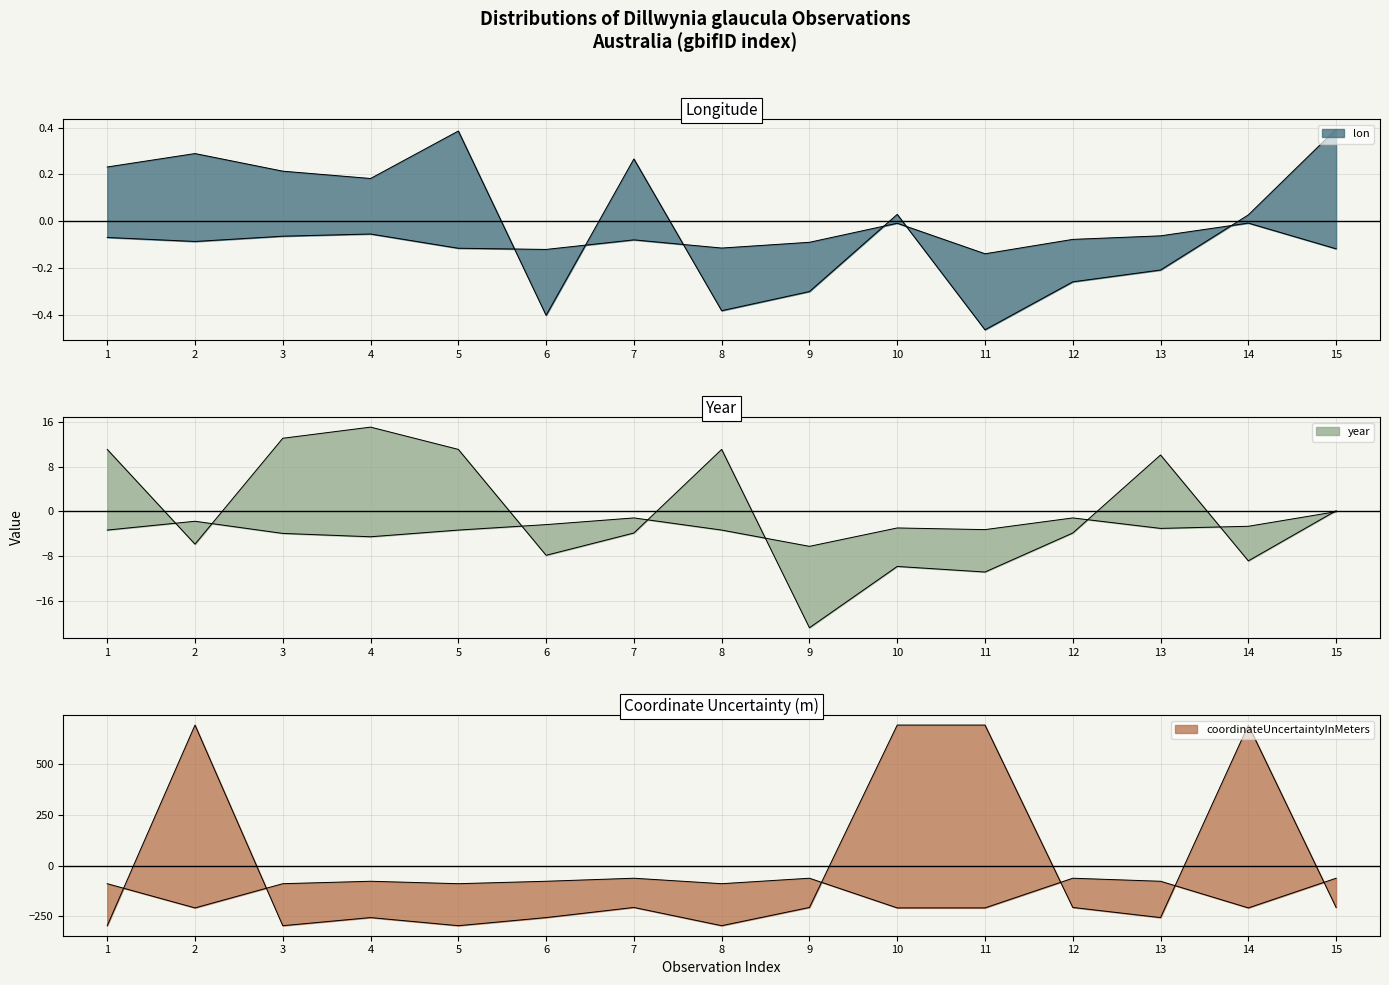

How many series are shown in this chart?

3